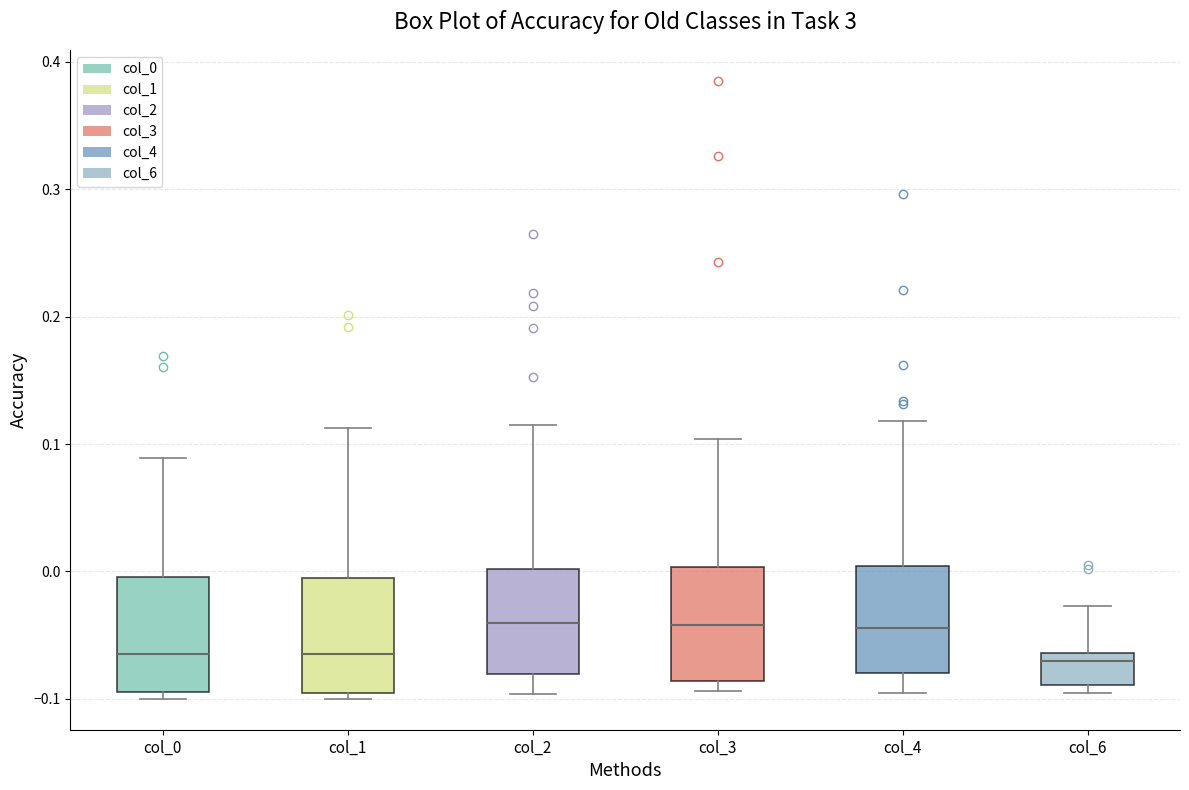

Where is the lower edge of the box for col_0 on the y-axis? The values are not printed on the chart, so give them approximately, as read against the axis.

-0.10